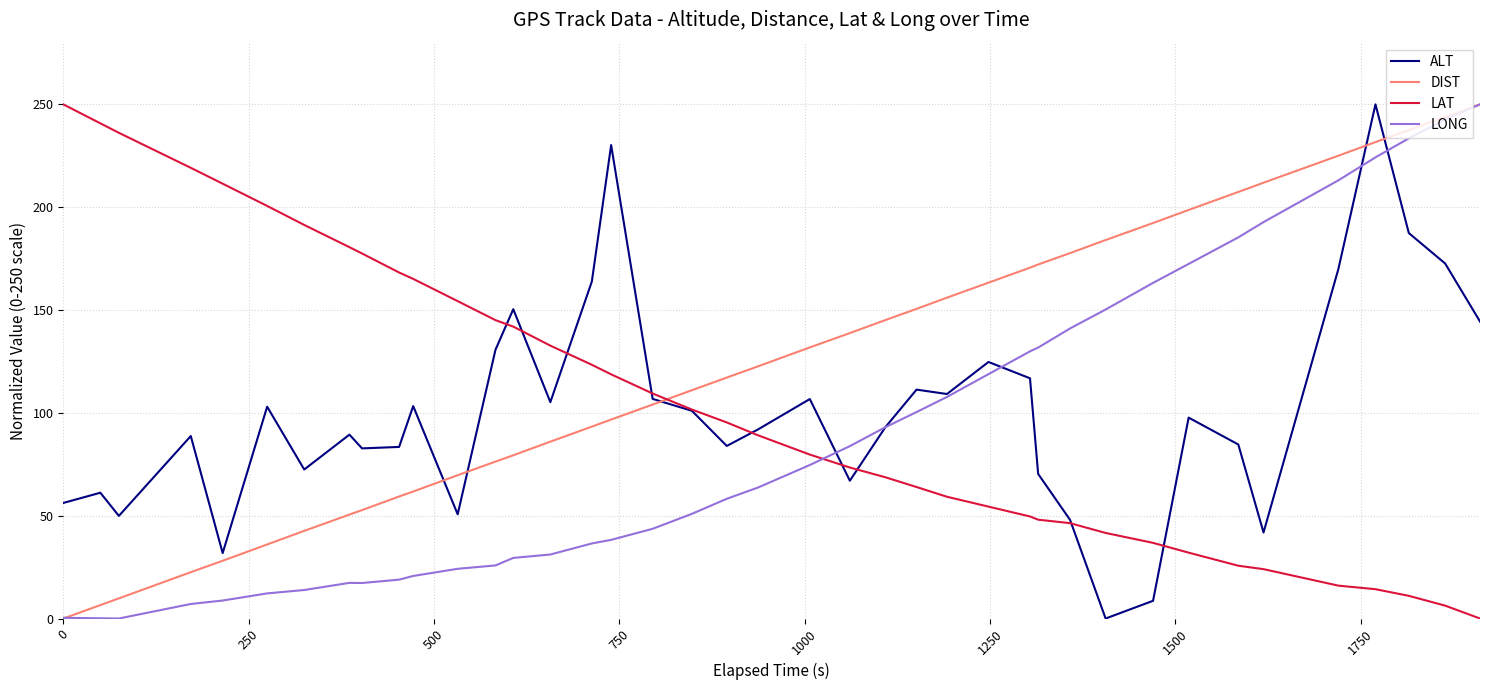

What is the greatest value displayed?

250.0